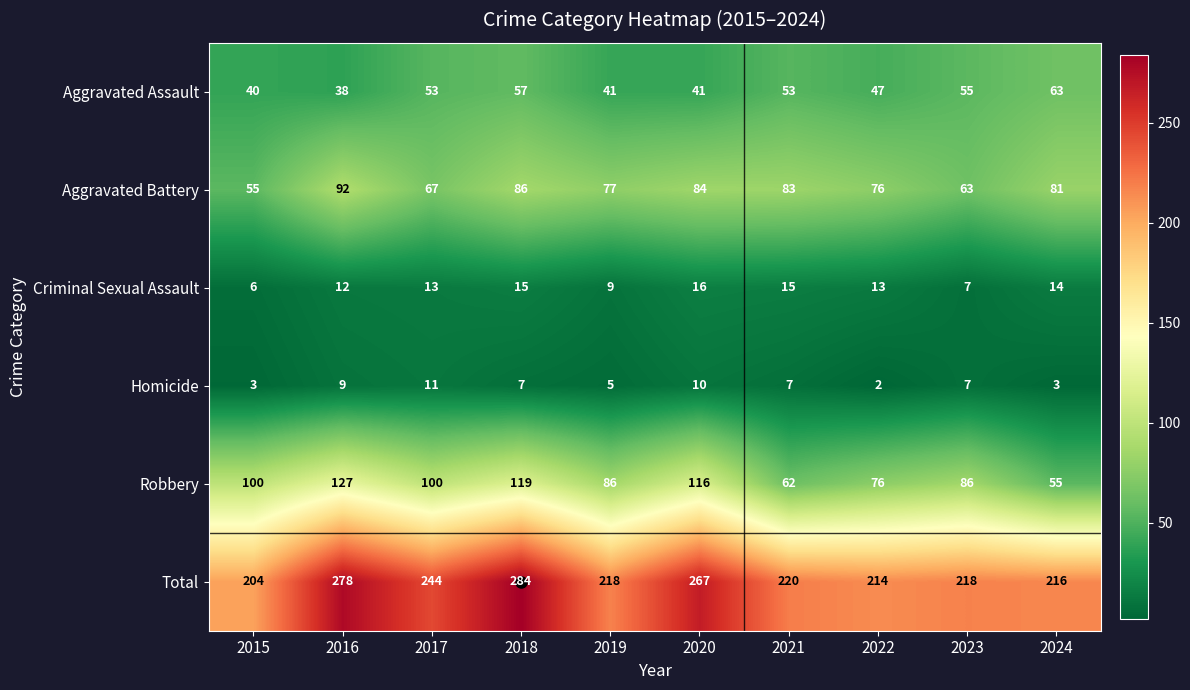

Read the Criminal Sexual Assault value at 2016, to the nearest 10.

10